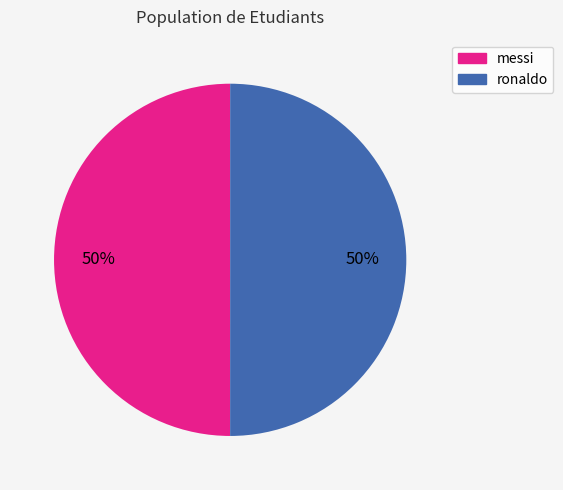

To the nearest percent, what portion does ronaldo represent?

50%